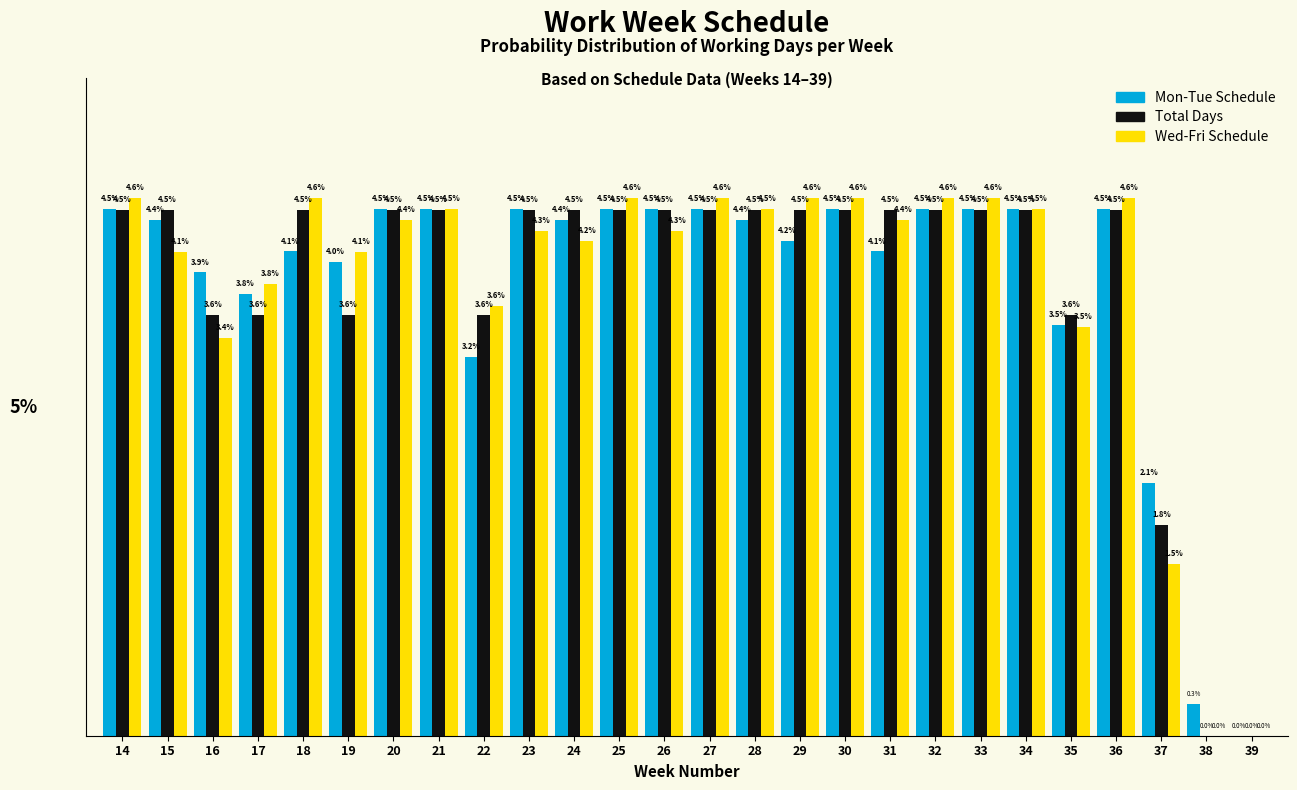

Which series changed the most between 29 and 33?

Mon-Tue Schedule